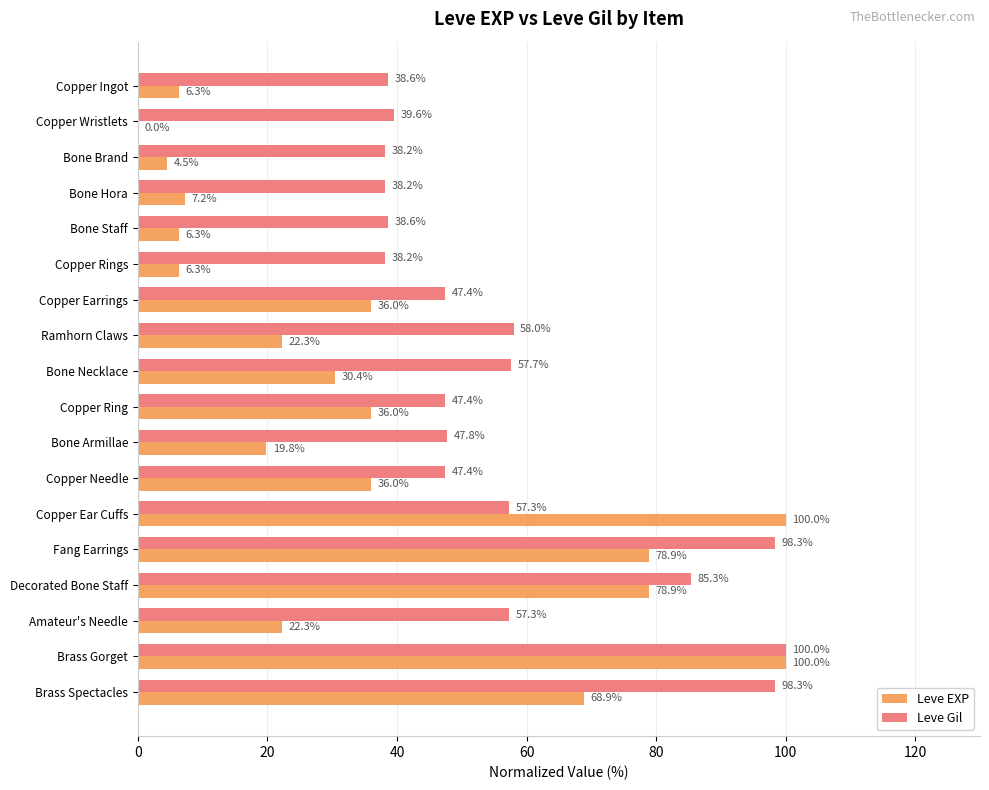

What is the greatest value displayed?

100.0